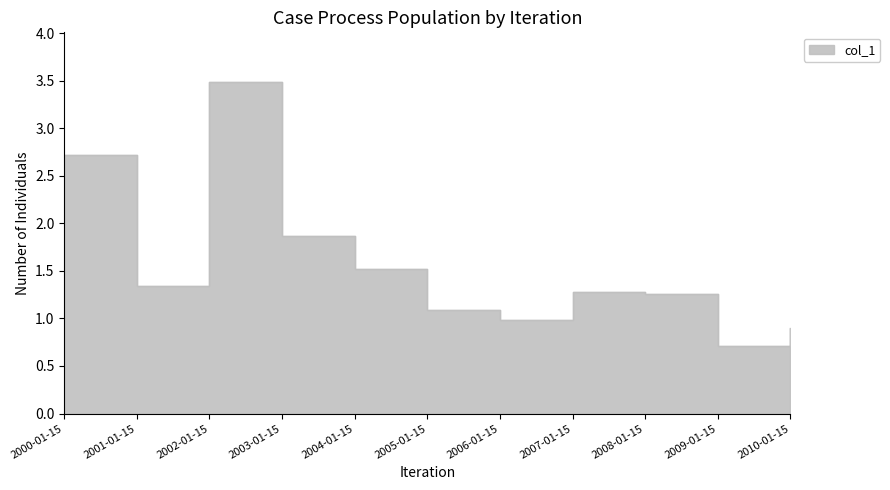

What is the smallest value displayed?

0.7